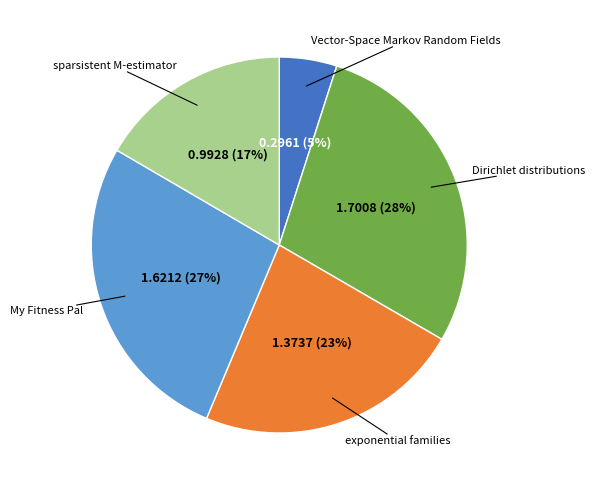

To the nearest percent, what is the difference between the largest and smallest slice percentages?

23%